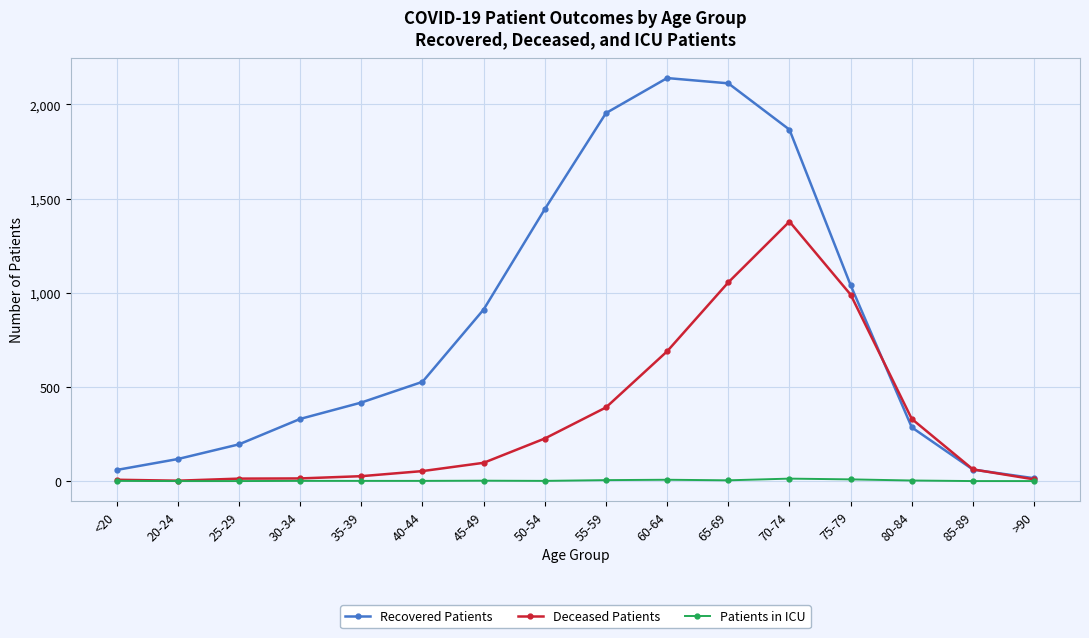

True or false: Patients in ICU has more than 1 points higher than both neighbors.

True